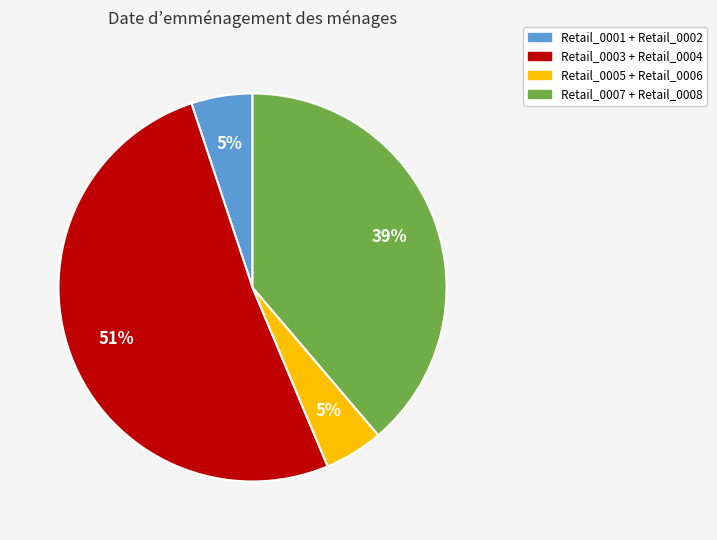

To the nearest percent, what is the average slice percentage?

25%